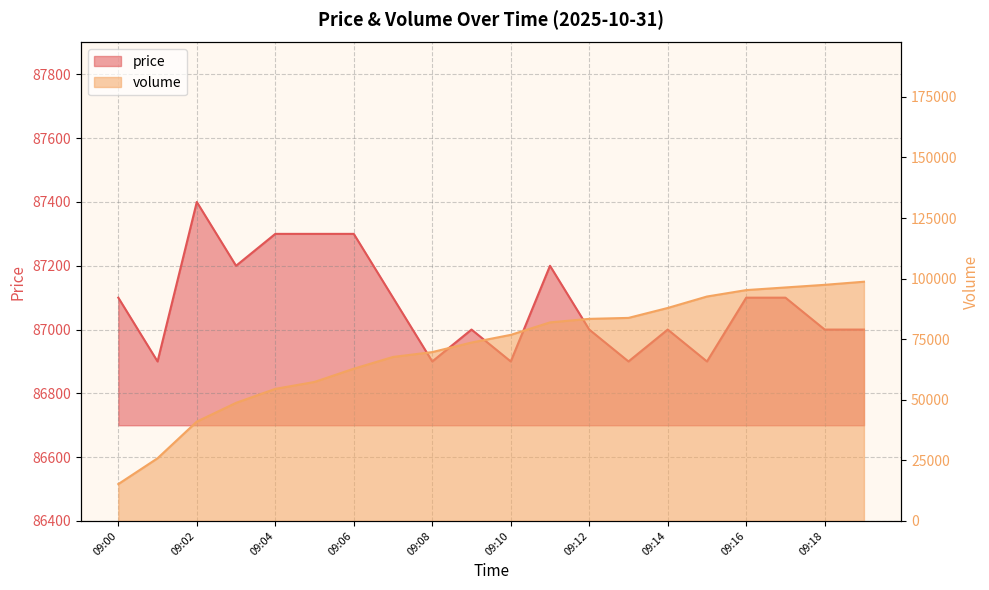

At which category is the sum across all series the highest?

09:19